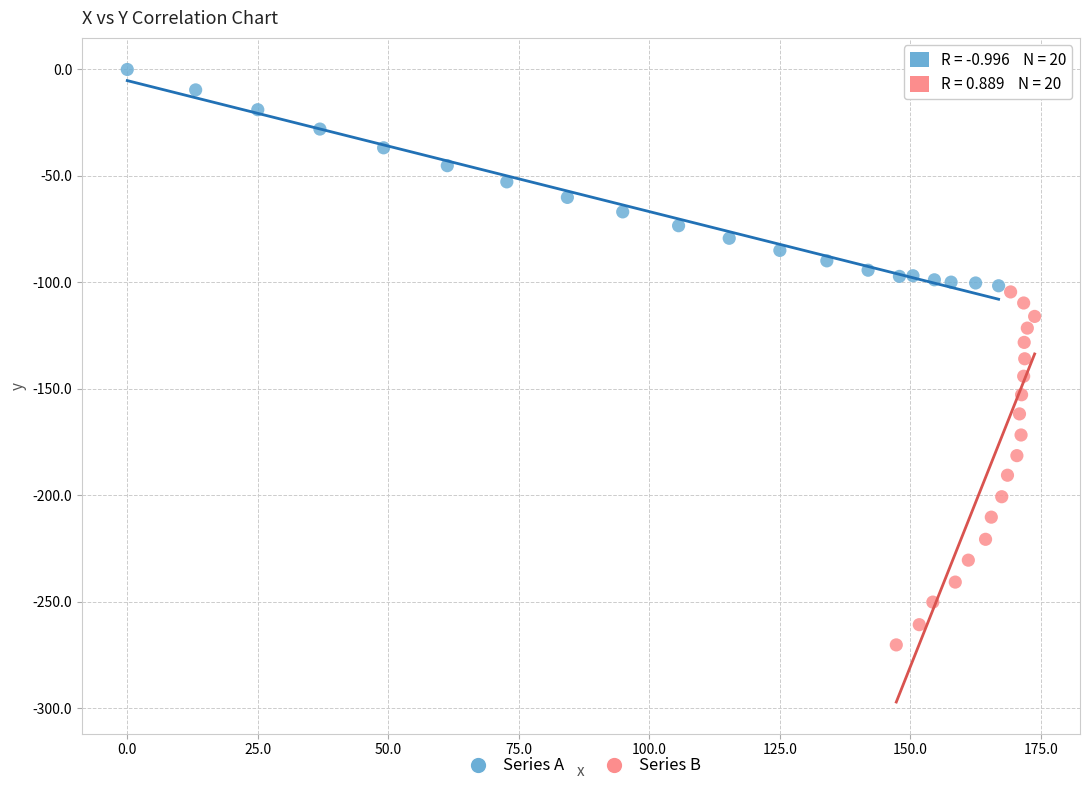

Which series has the widest spread of Y values?

Series B